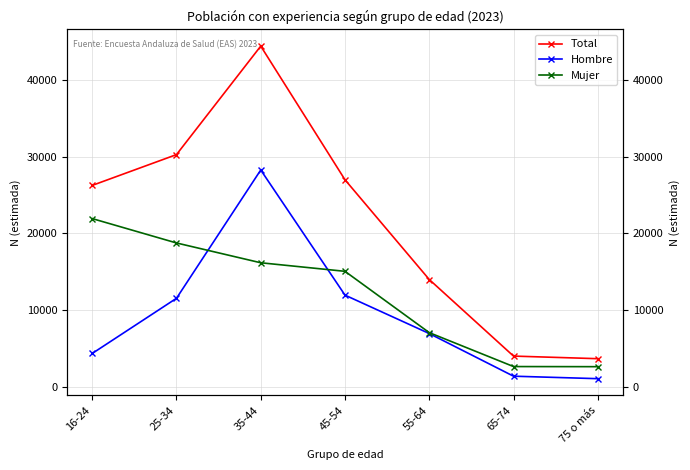

What is the value of the Hombre point at the 2nd from the left?

11527